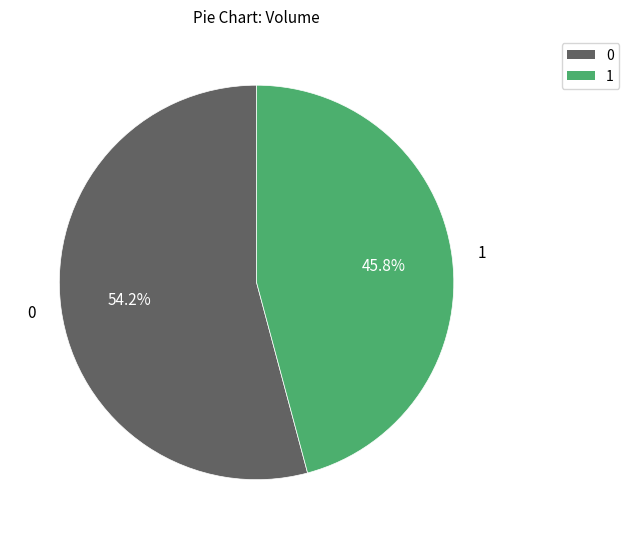

Is there a majority slice in this chart?

Yes